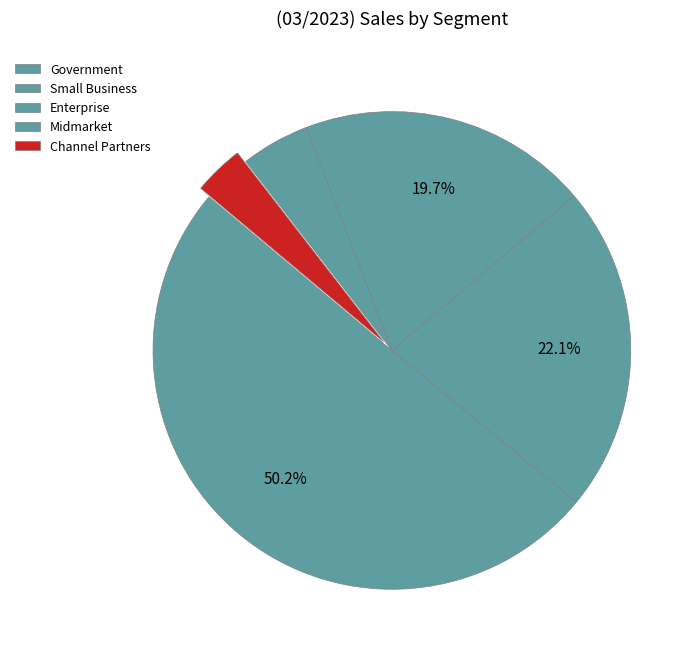

To the nearest percent, what percentage of the pie is Enterprise?

20%